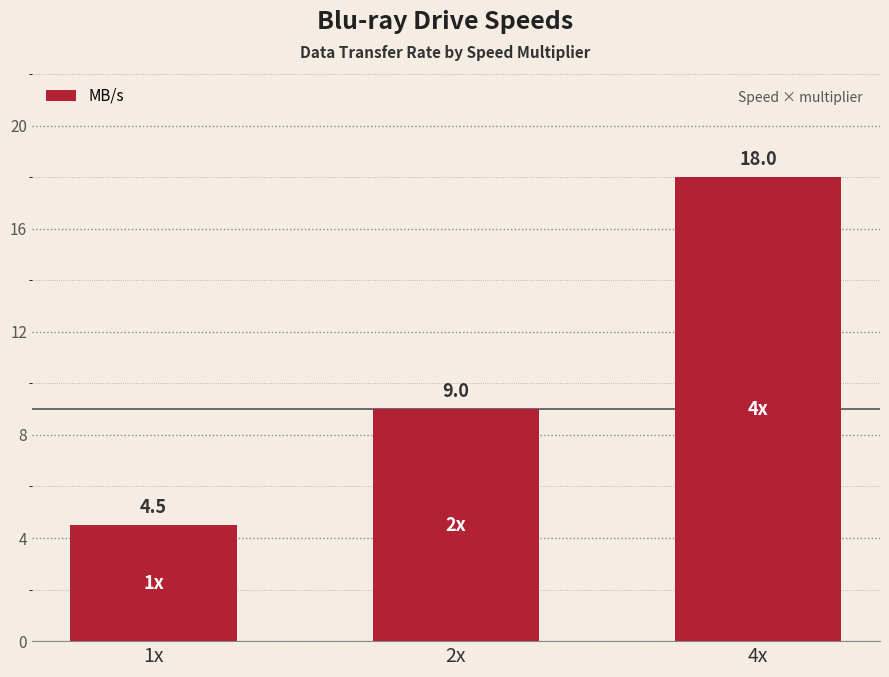

What value does the data have at 1x?

4.5